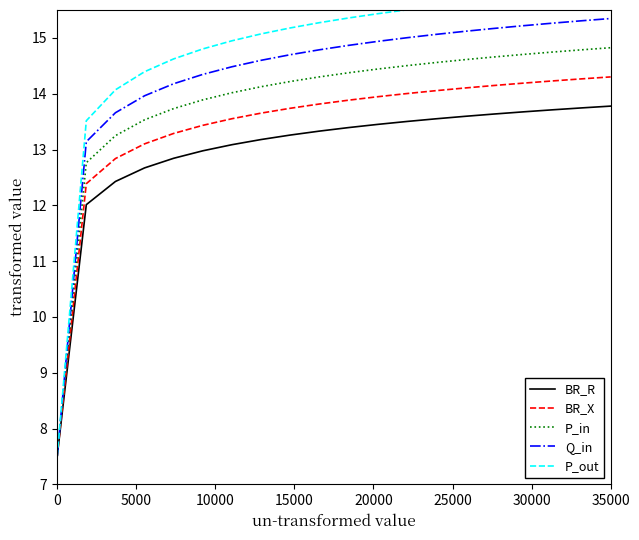

How many data points in BR_R are above 13?

14